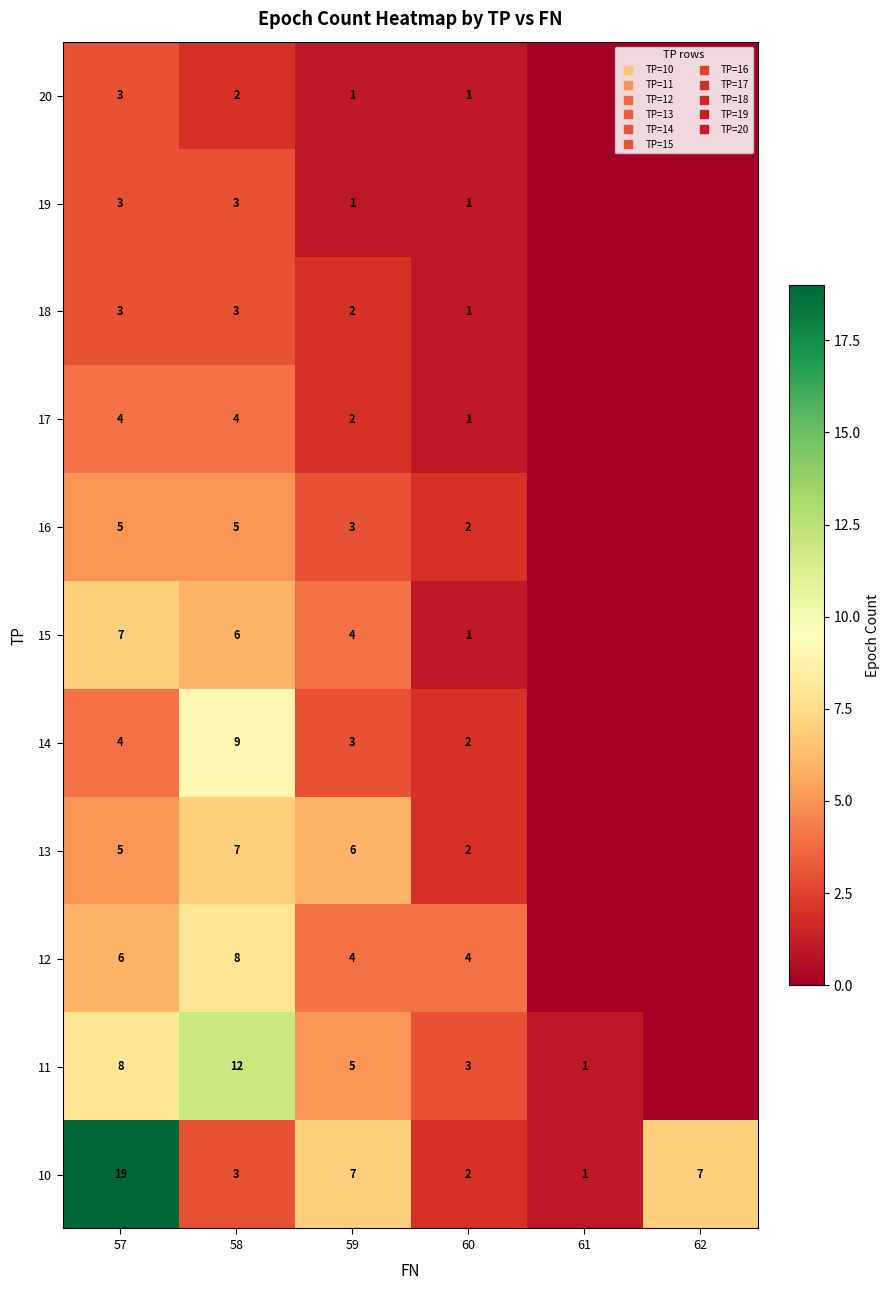

Count the number of data series in this chart.

11